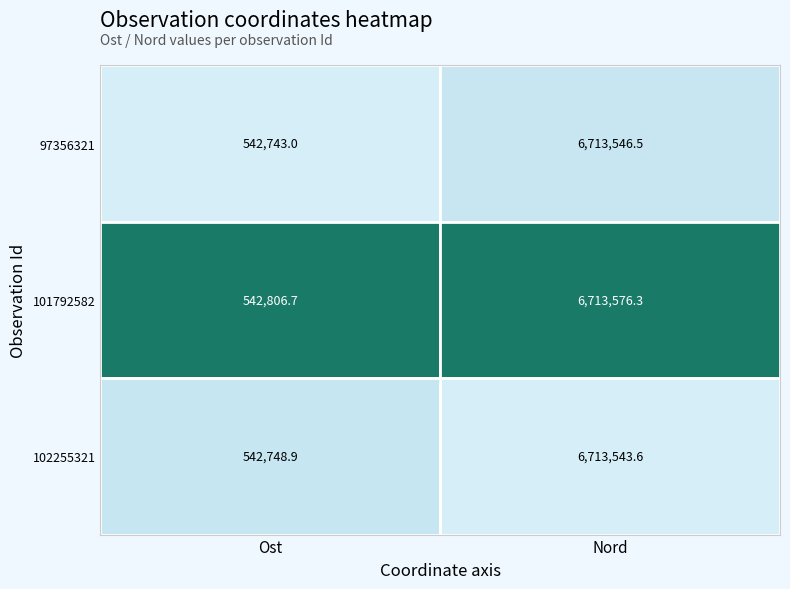

At which category is the sum across all series the highest?

1